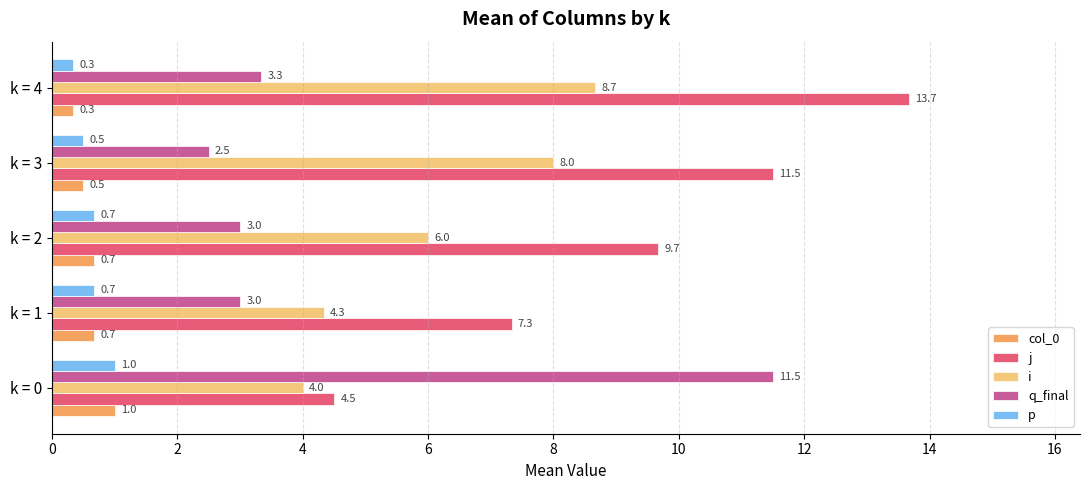

What is the average value of the q_final series?

4.7